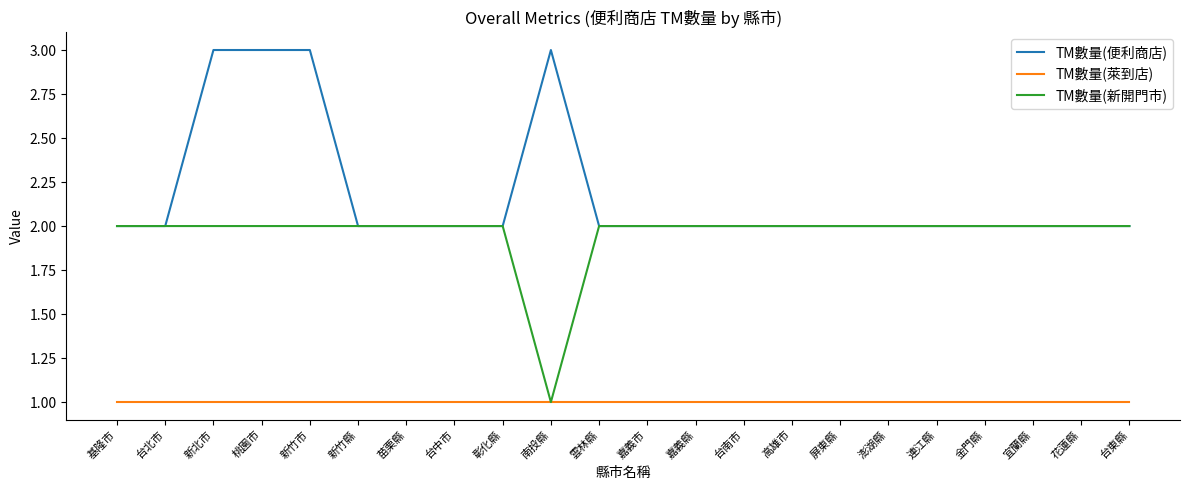

Which series has the largest total across all categories?

TM數量(便利商店)